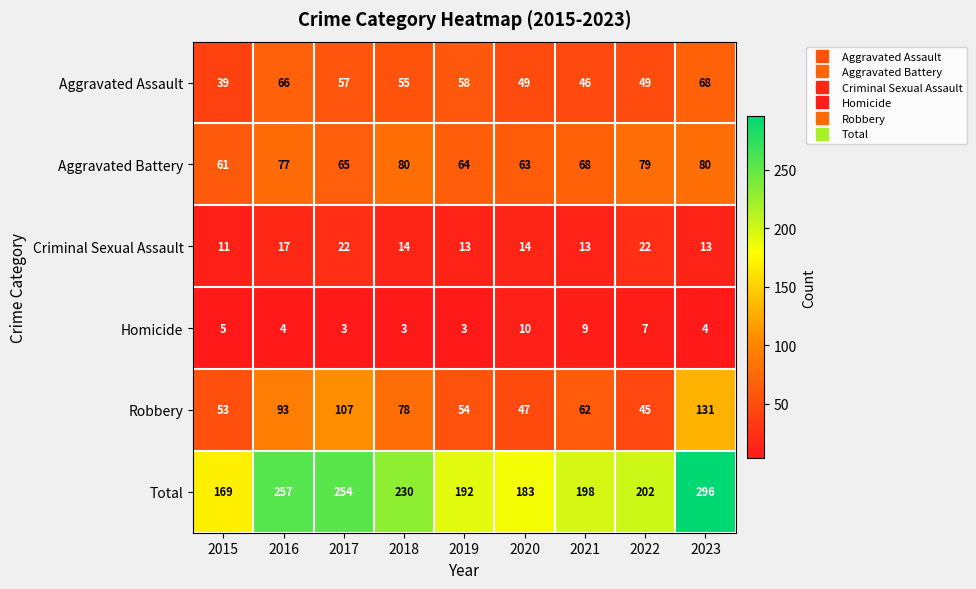

At how many categories does at least one series exceed 238?

3